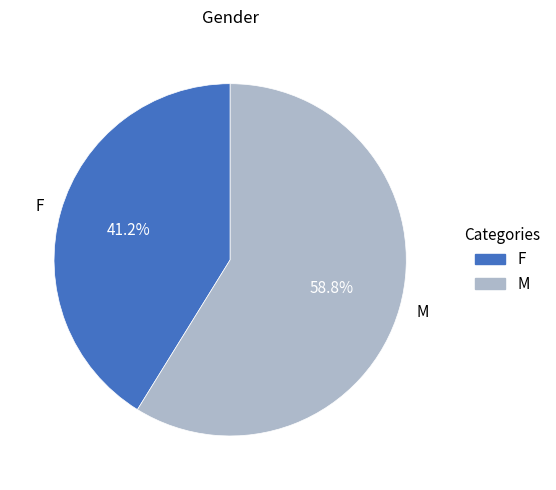

What is the smallest slice in the pie chart?

F